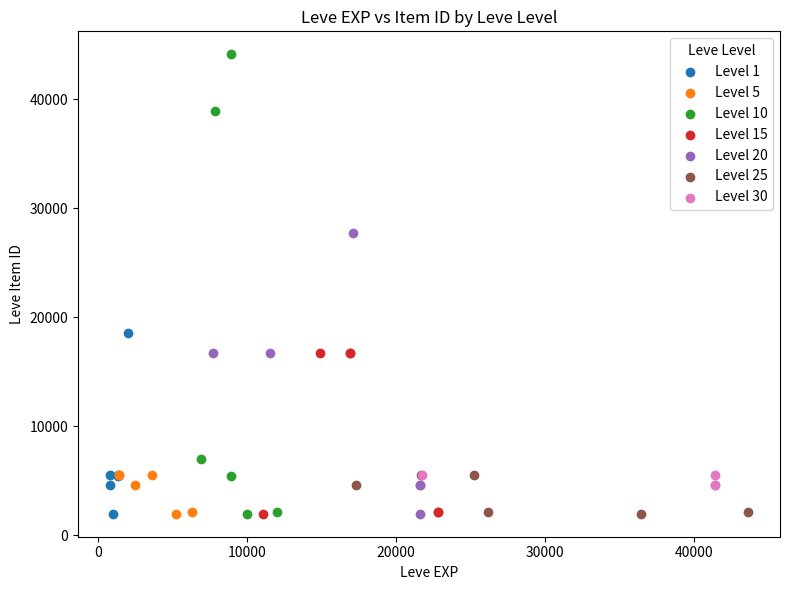

Which series has the widest spread of Y values?

Level 10